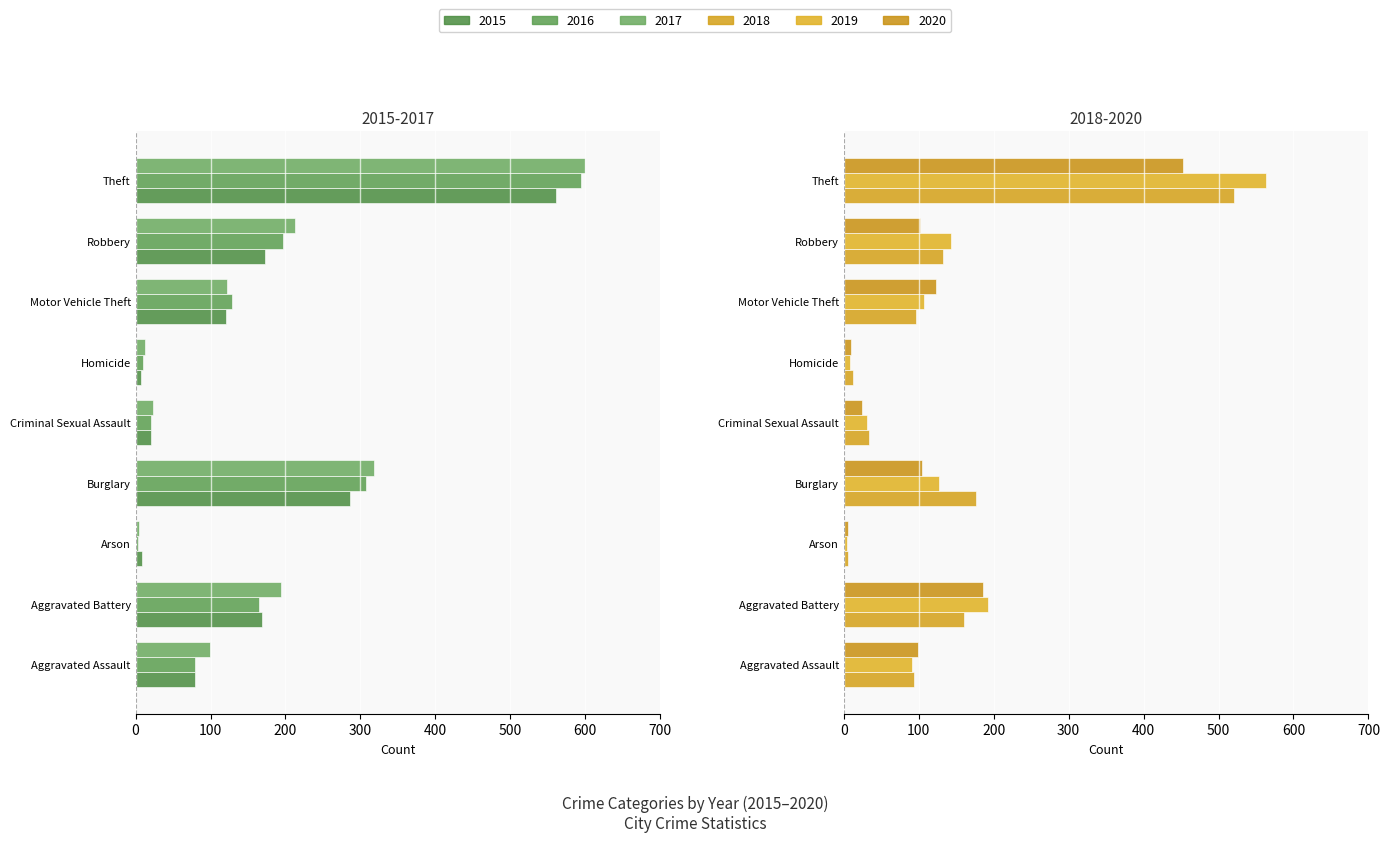

Which category has the highest value in the 2019 series?

Theft